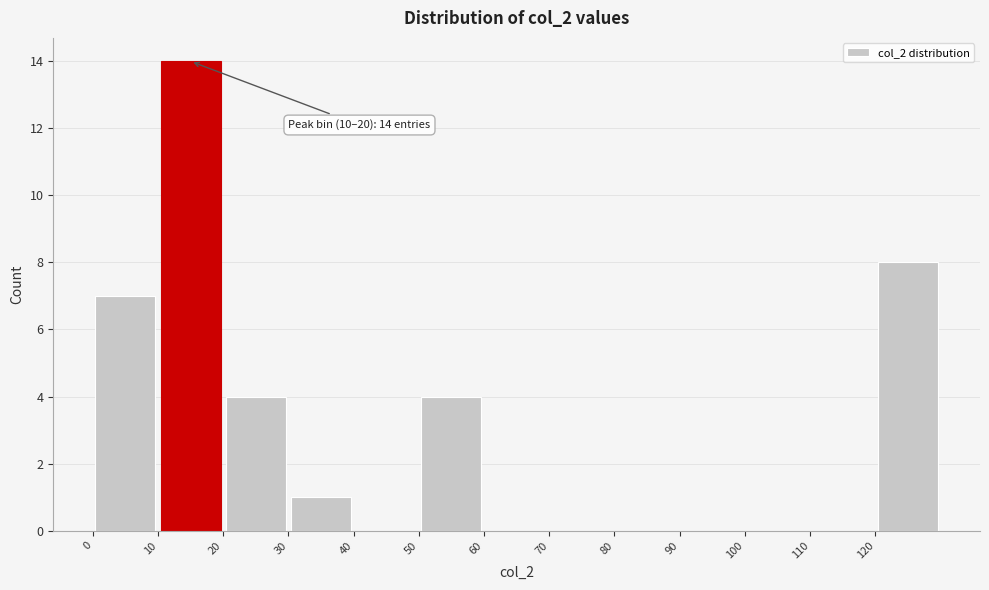

Which range on the x-axis has the tallest bar?

10 to 20